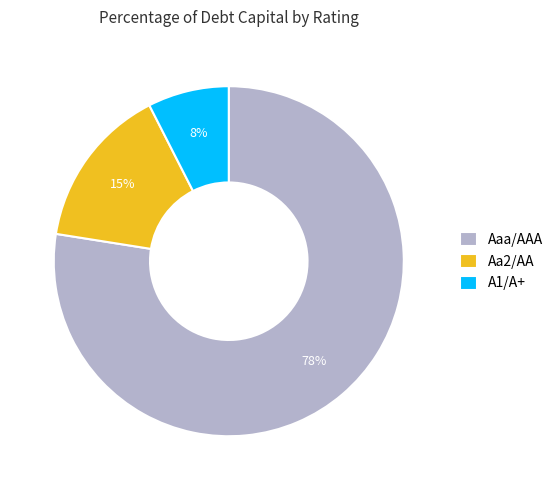

To the nearest percent, what is the difference between the A1/A+ and Aa2/AA slice percentages?

8%